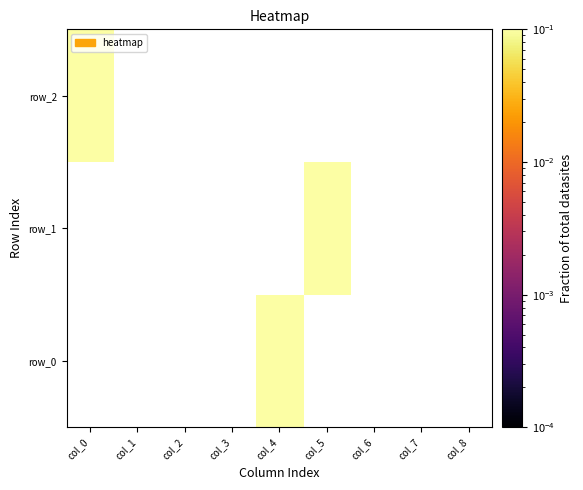

What is the maximum value for row_2?

1.0